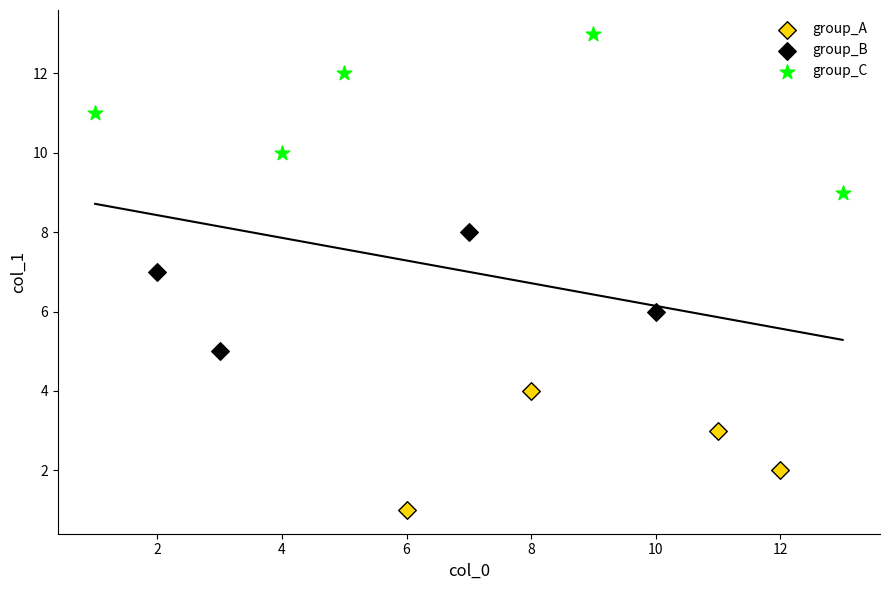

Which series reaches the maximum Y coordinate?

group_C